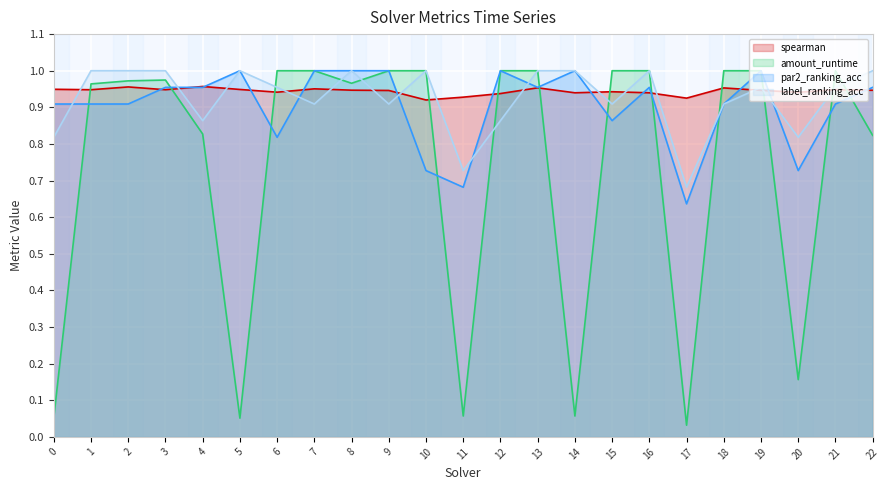

Which series has the largest range (max minus min)?

amount_runtime